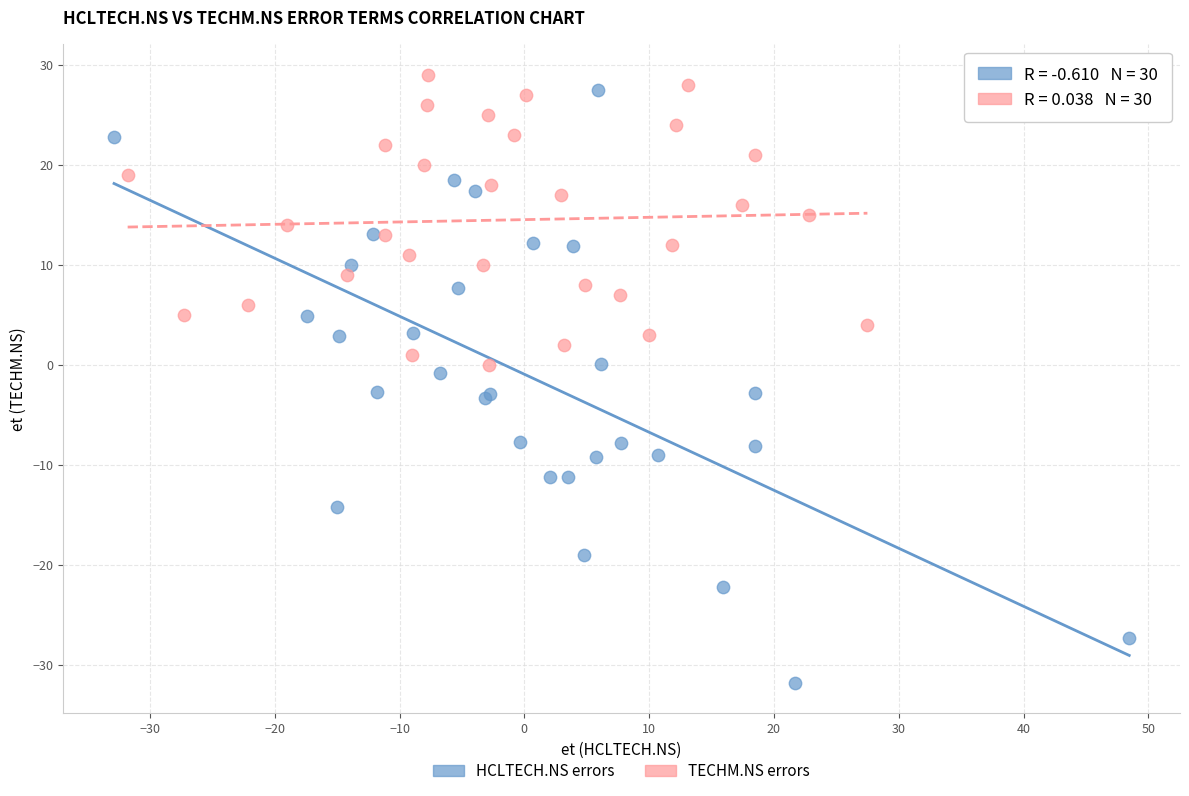

Which series has the widest spread of Y values?

HCLTECH.NS errors